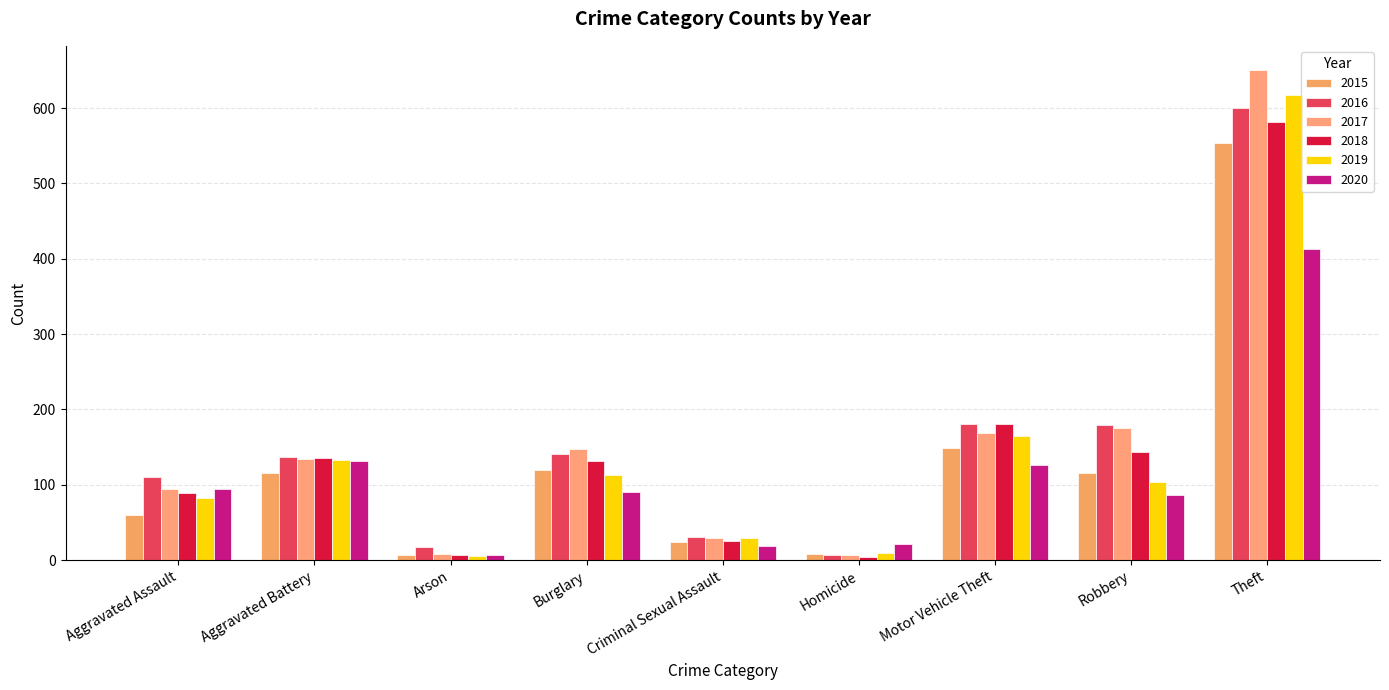

What are all the series names shown in the legend?

2015, 2016, 2017, 2018, 2019, 2020